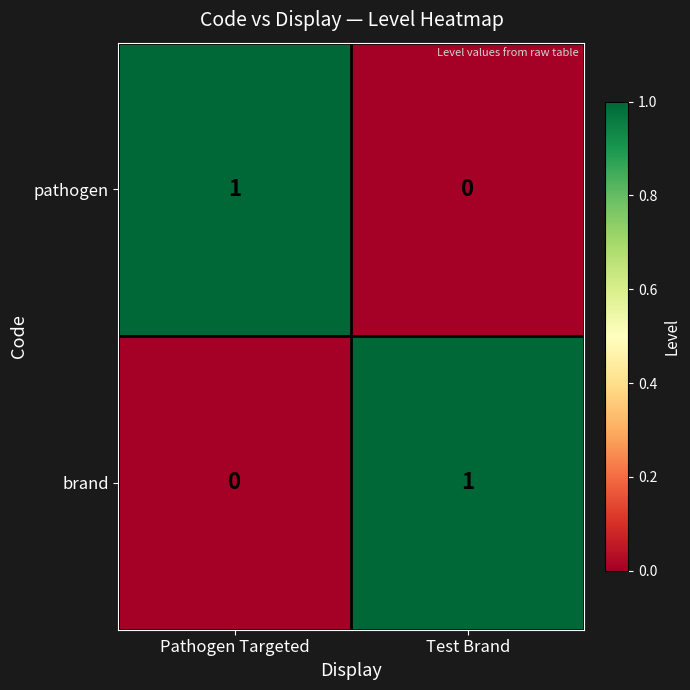

Reading left to right, transcribe all the data shown in this chart.

pathogen: 1	0
brand: 0	1